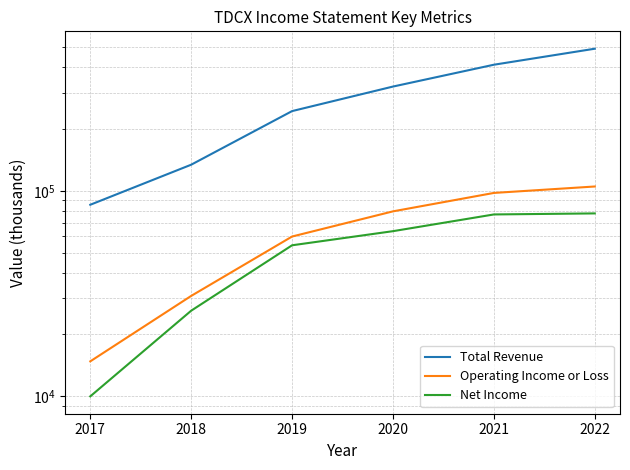

Is the value of Net Income at 2021 greater than the value of Operating Income or Loss at 2022?

No